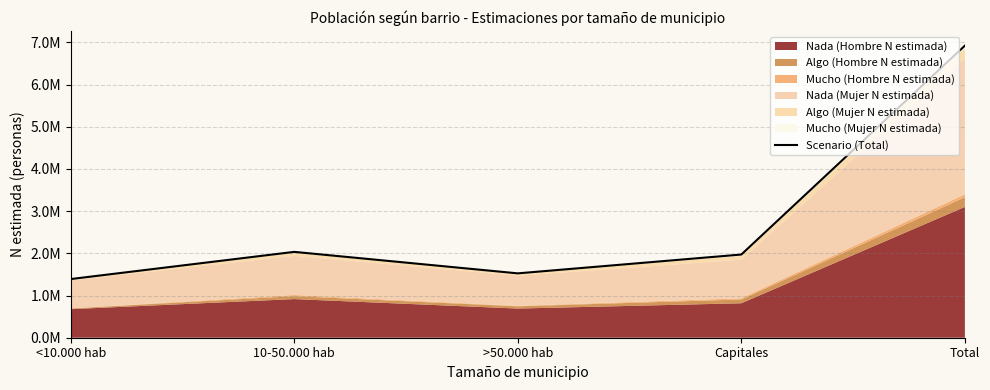

How many data points are less than 1971893?

2